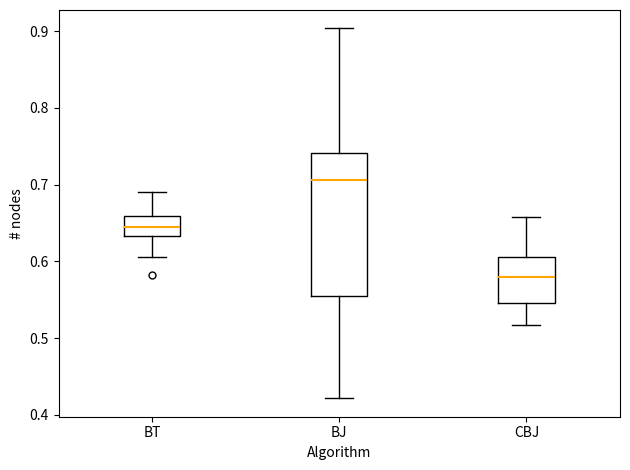

Comparing the boxes themselves (not the whiskers), which one is the tallest?

BJ